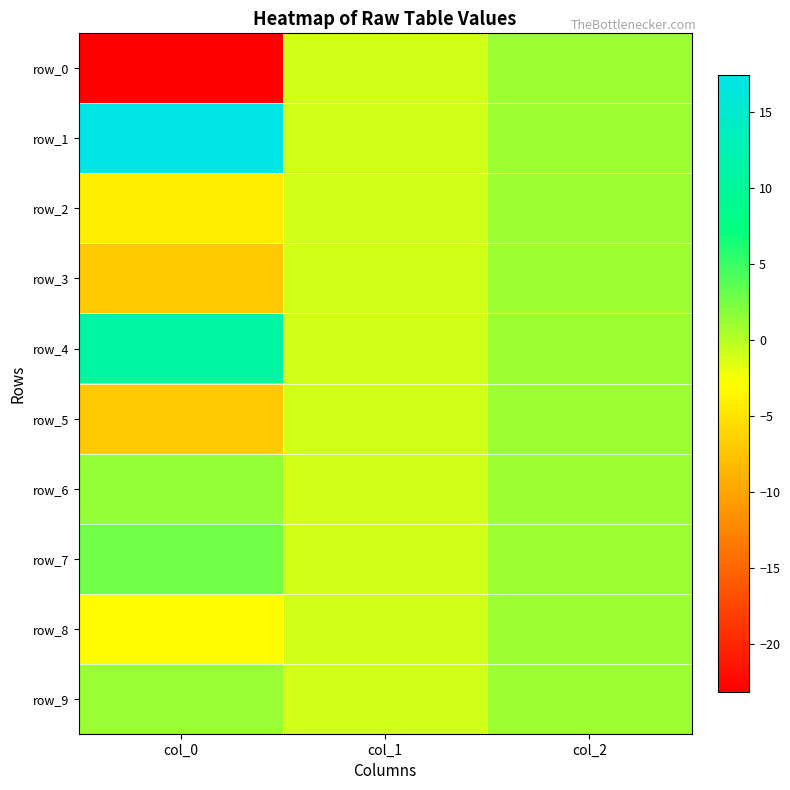

List the series in order of their peak value, lowest first.

row_0, row_2, row_3, row_5, row_8, row_9, row_6, row_7, row_4, row_1